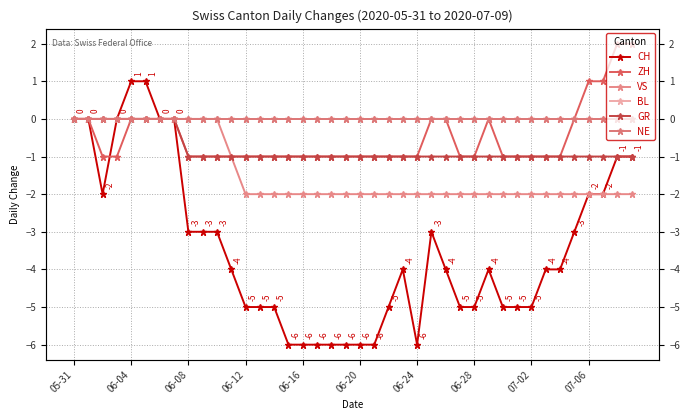

What is the difference between the maximum and minimum values in the VS series?

2